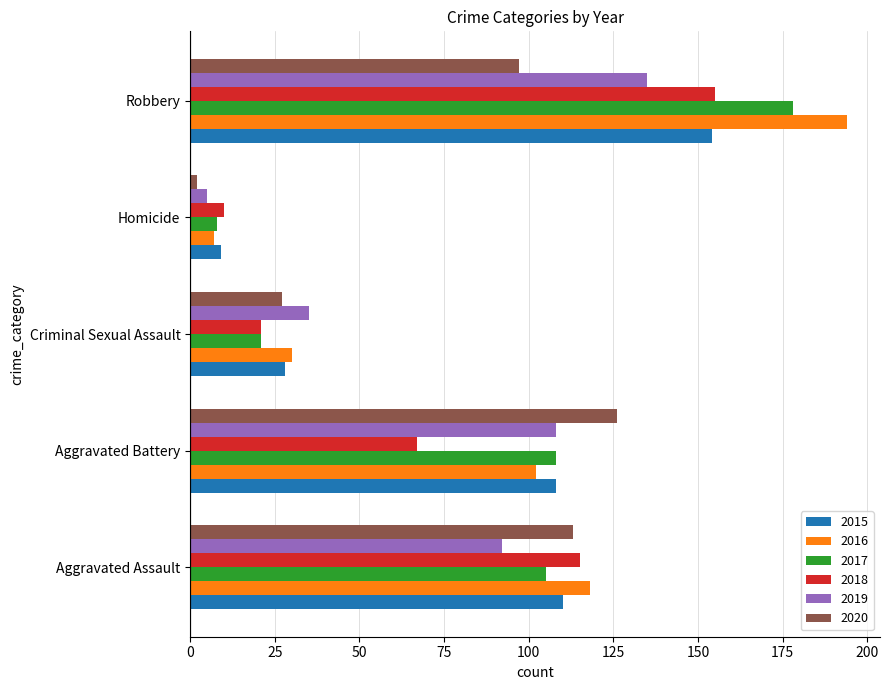

Is the value of 2018 at Homicide greater than the value of 2019 at Homicide?

Yes